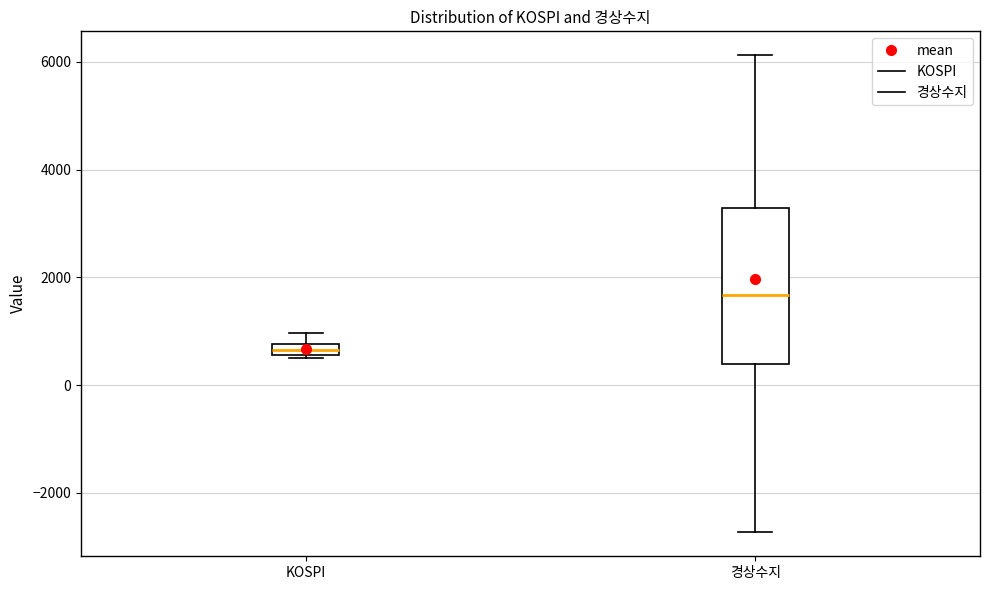

Comparing the boxes themselves (not the whiskers), which one is the tallest?

경상수지